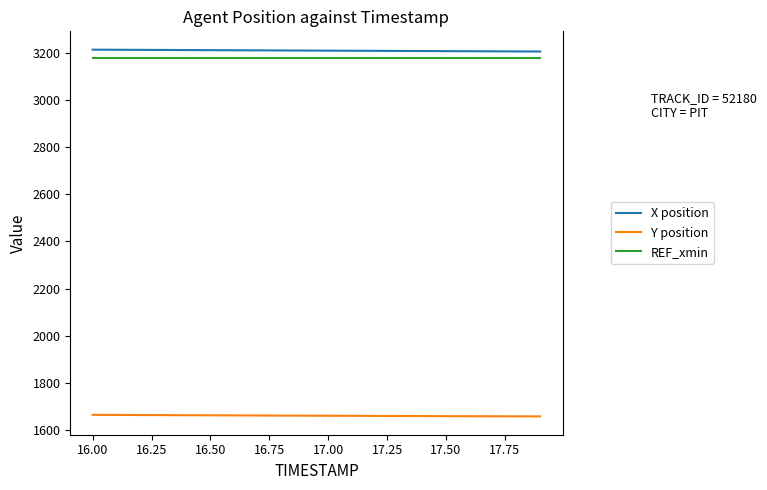

What is the maximum value for X position?

3214.0